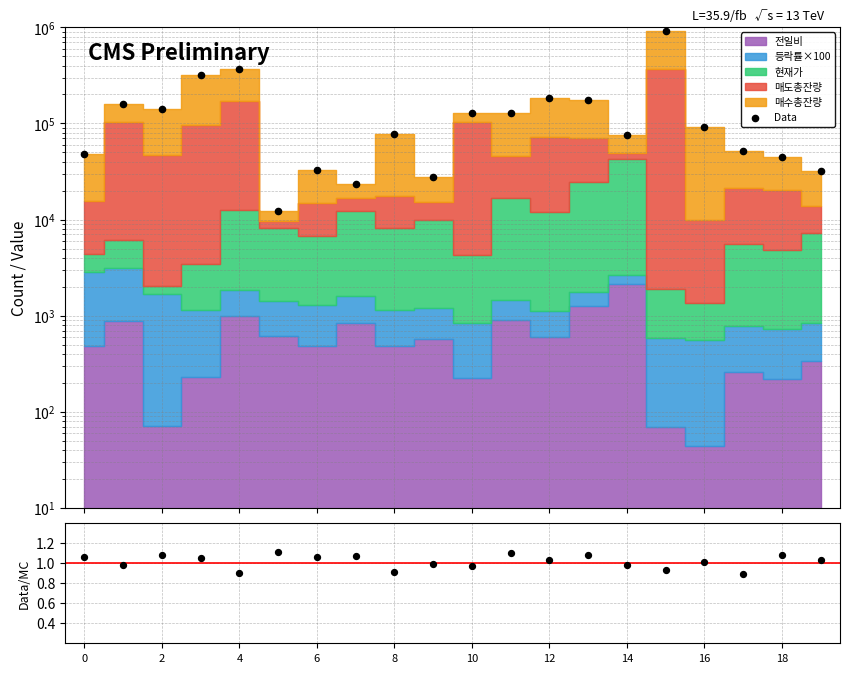

What is the total value across all series at 11?

128246.1